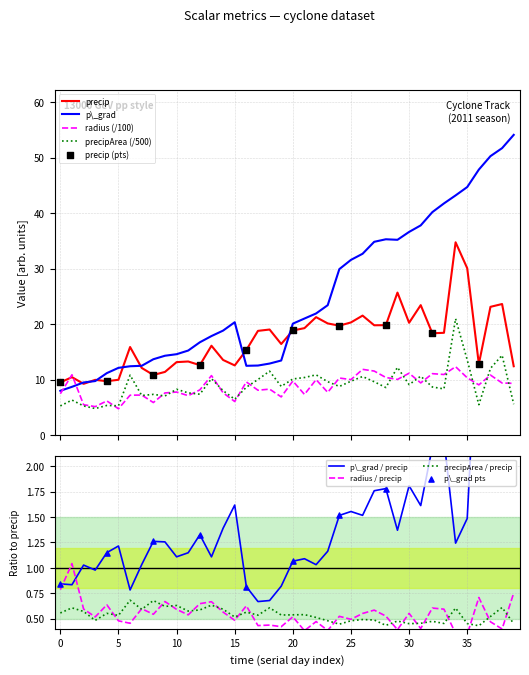

Is the value of precip at 40737.625 greater than the value of precipArea at 40736.75?

Yes